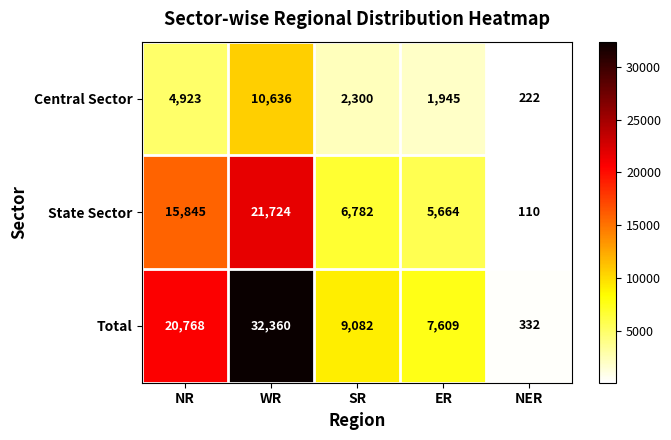

What is the smallest value displayed?

110